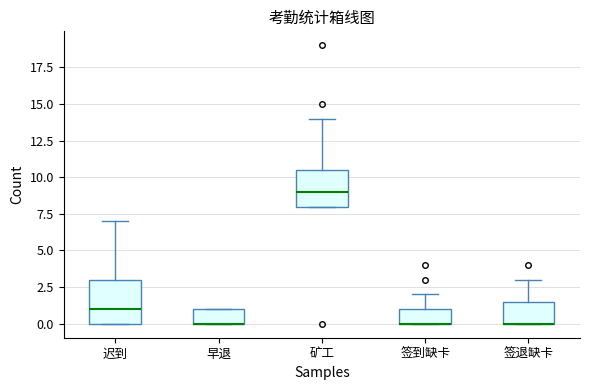

Comparing the boxes themselves (not the whiskers), which one is the tallest?

迟到